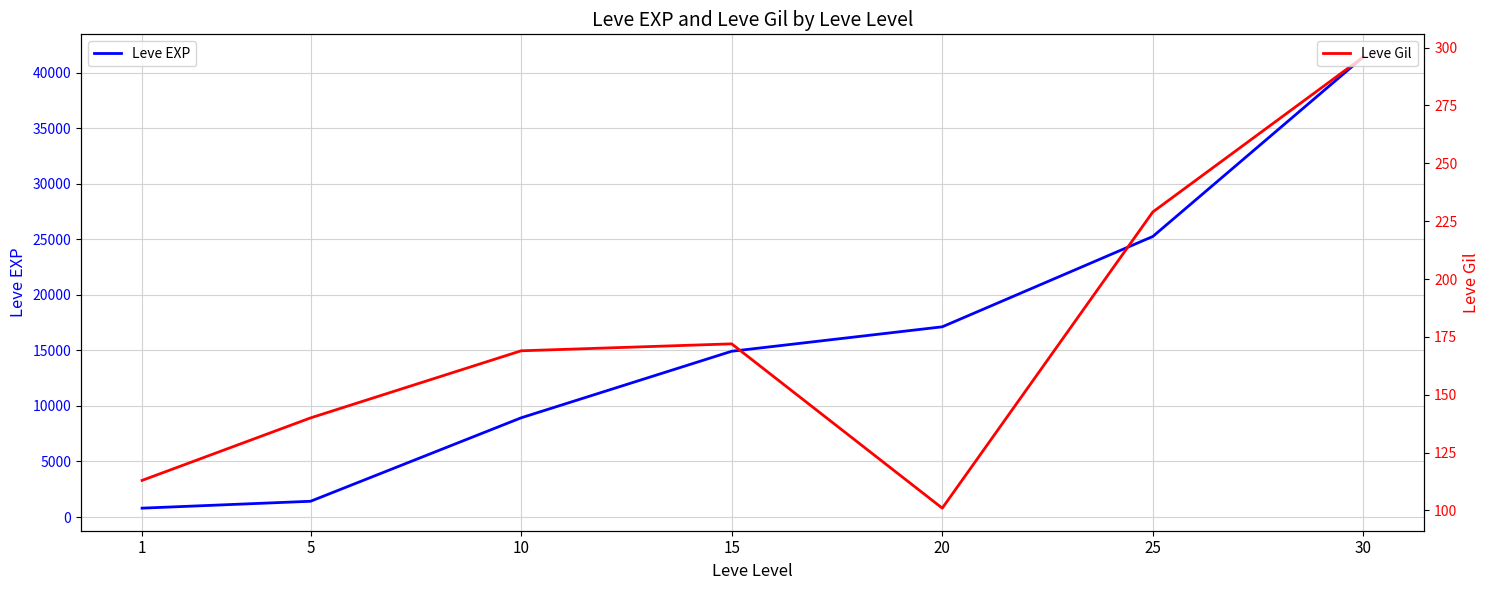

How many data points in Leve EXP are above 14920?

3